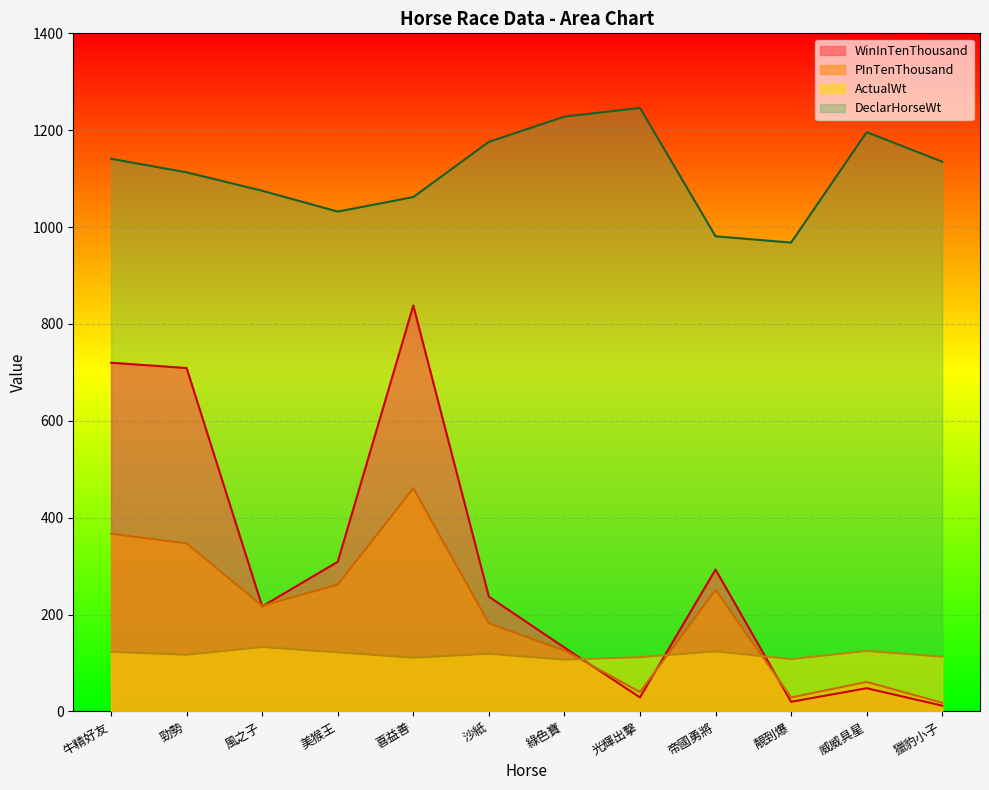

At which category does the chart reach its peak across all series?

光輝出擊